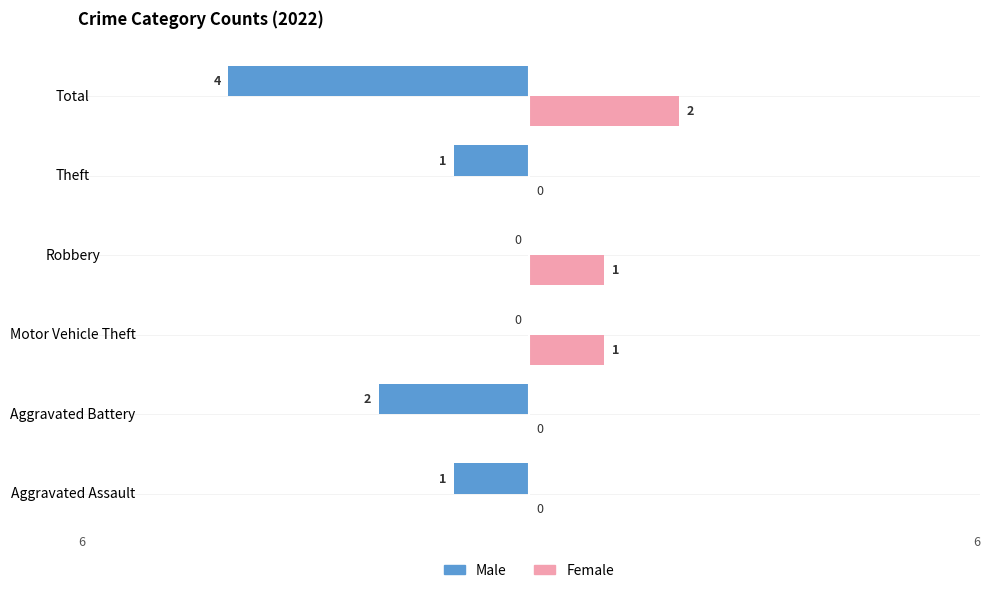

What is the sum of all Male values?

-8